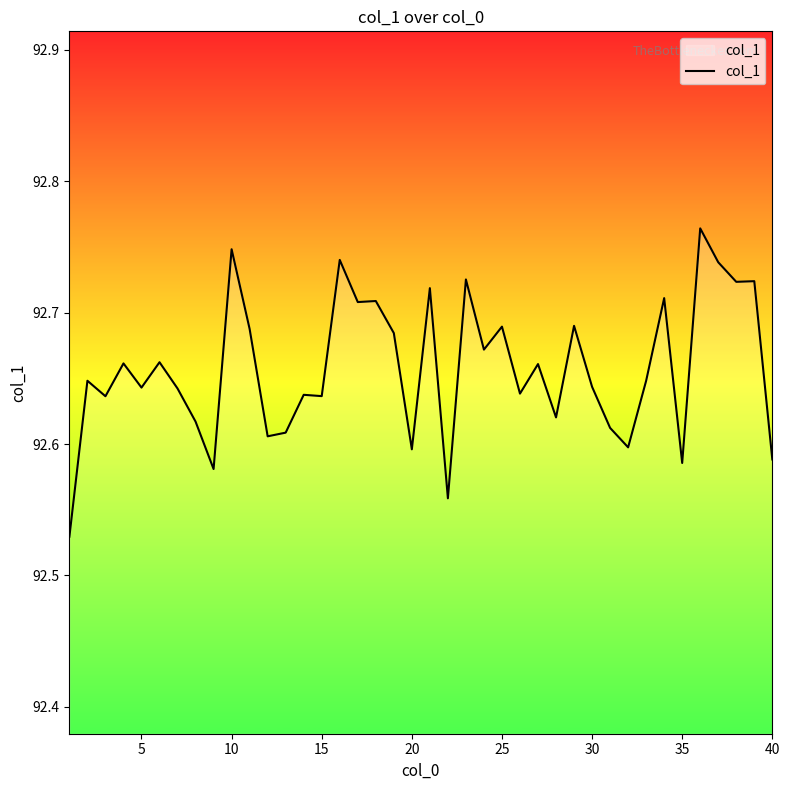

The value at 30 is 121.6. True or false?

False